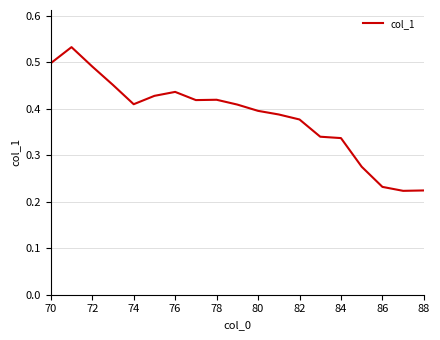

Does the chart display data point markers on the line(s)?

No